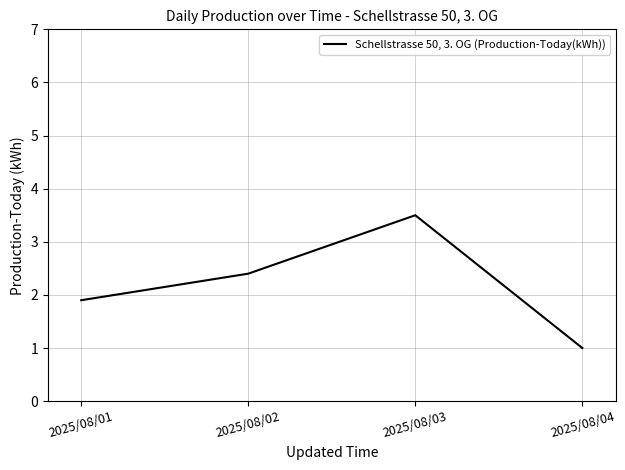

What is the average value?

2.2